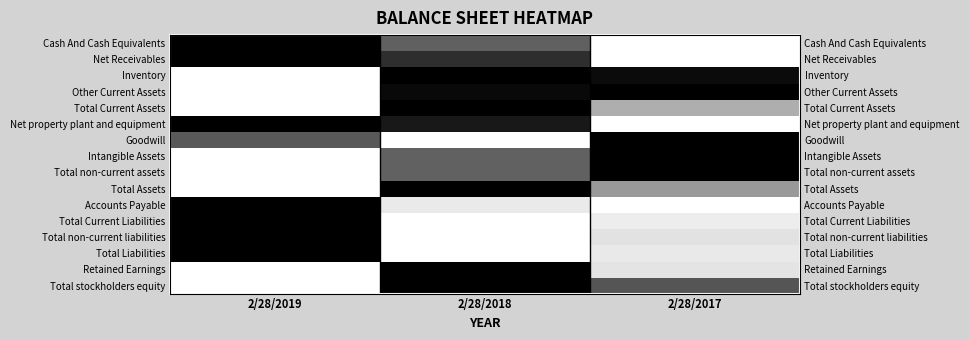

The Net property plant and equipment series shows 0.9 at 2/28/2018. True or false?

True